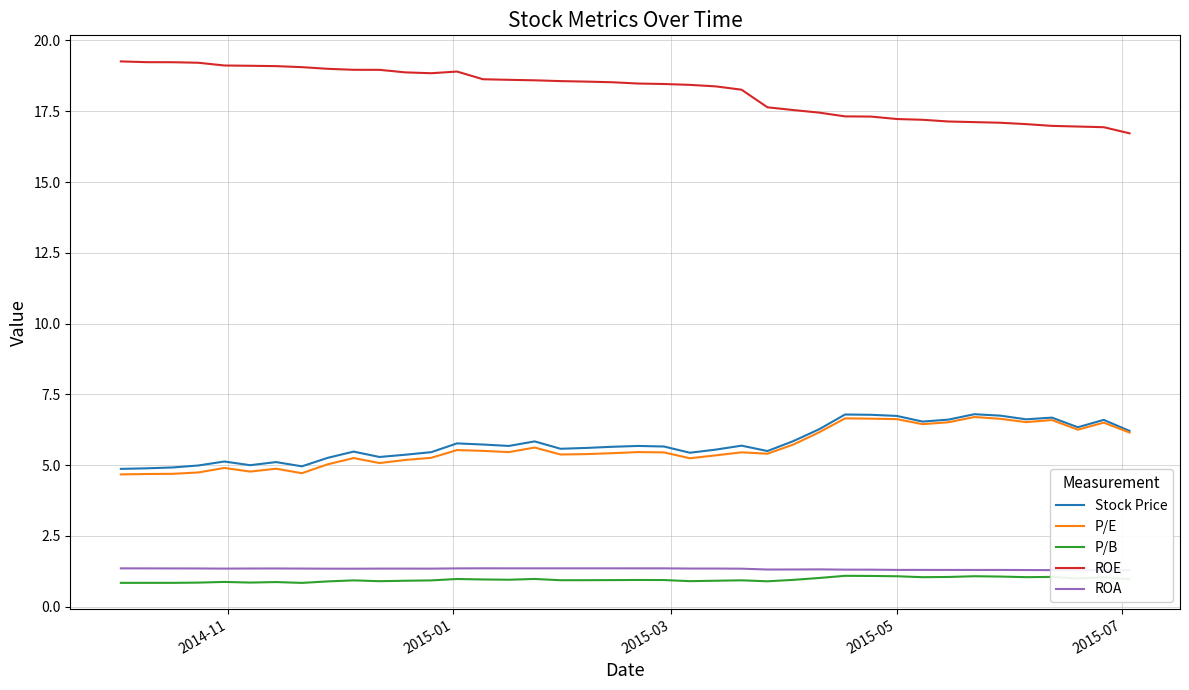

Does the chart display data point markers on the line(s)?

No